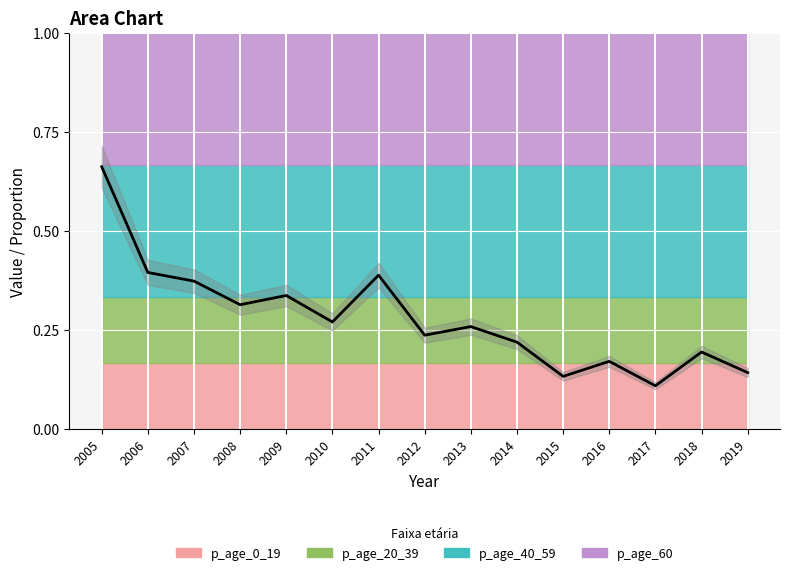

What is the change in value from 2007 to 2008?

-0.1